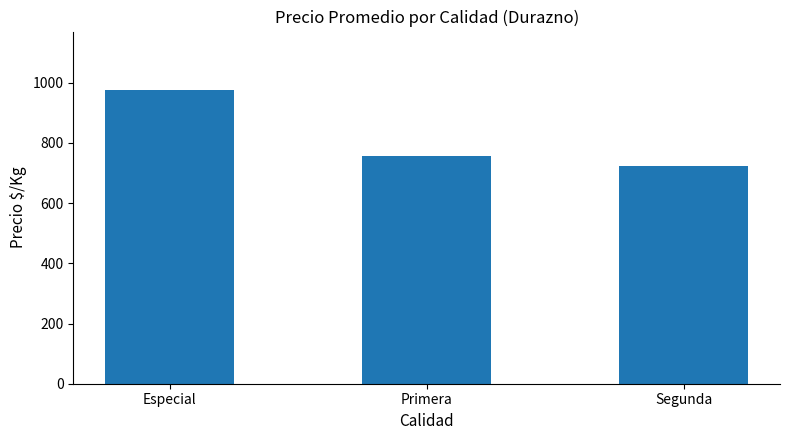

Approximately how many times larger is the value at Especial compared to Segunda?

1.4